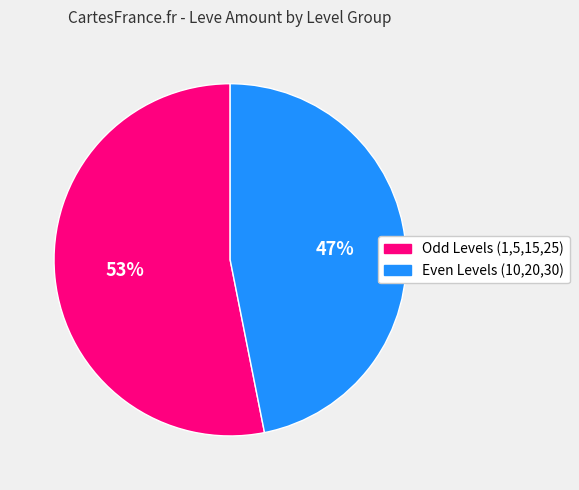

To the nearest percent, what is the average slice percentage?

50%